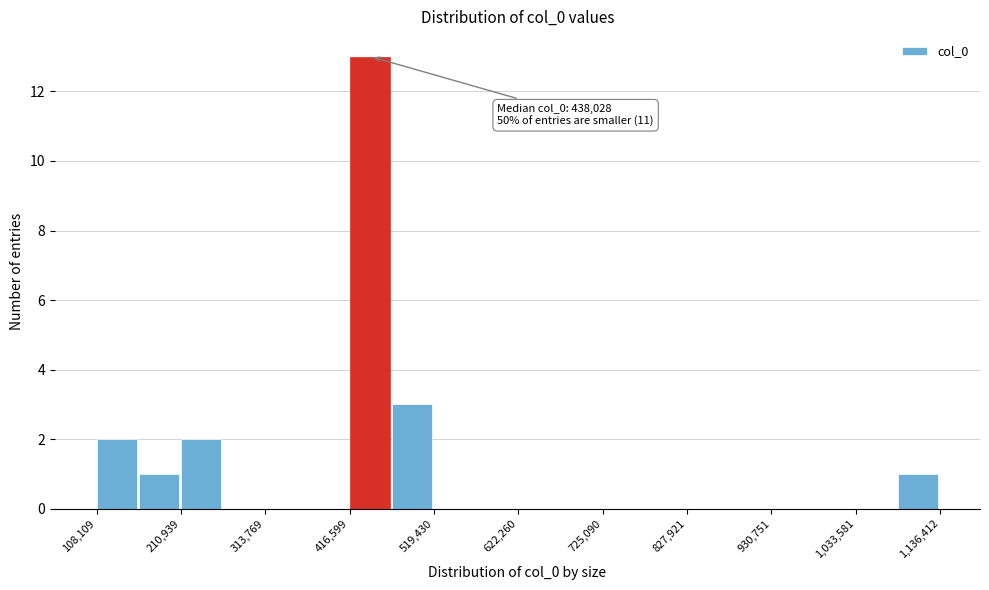

Around what value on the x-axis is the tallest bar? Give the approximate position of its centre, as read against the axis.

440000